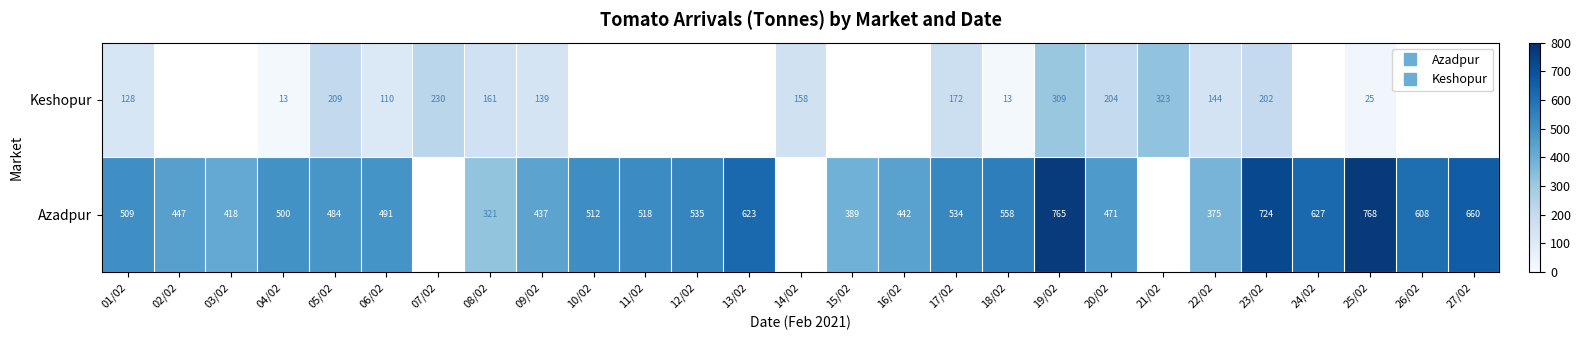

What is the difference between the maximum and minimum values in the Keshopur series?

309.9